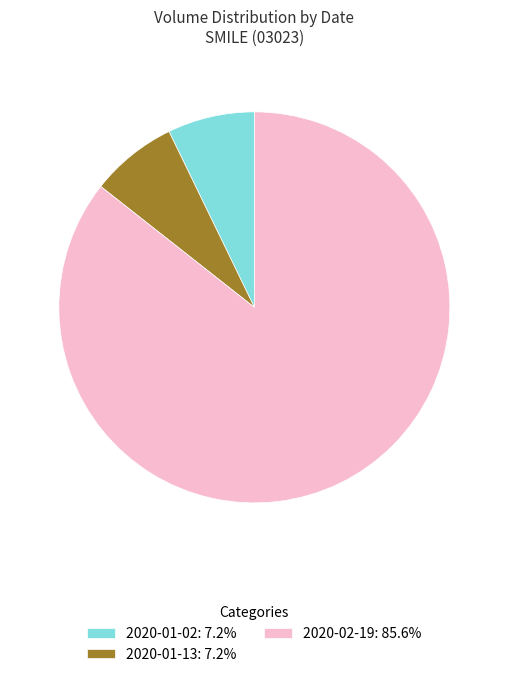

Does 2020-02-19: 85.6% account for over 50% of the chart?

Yes